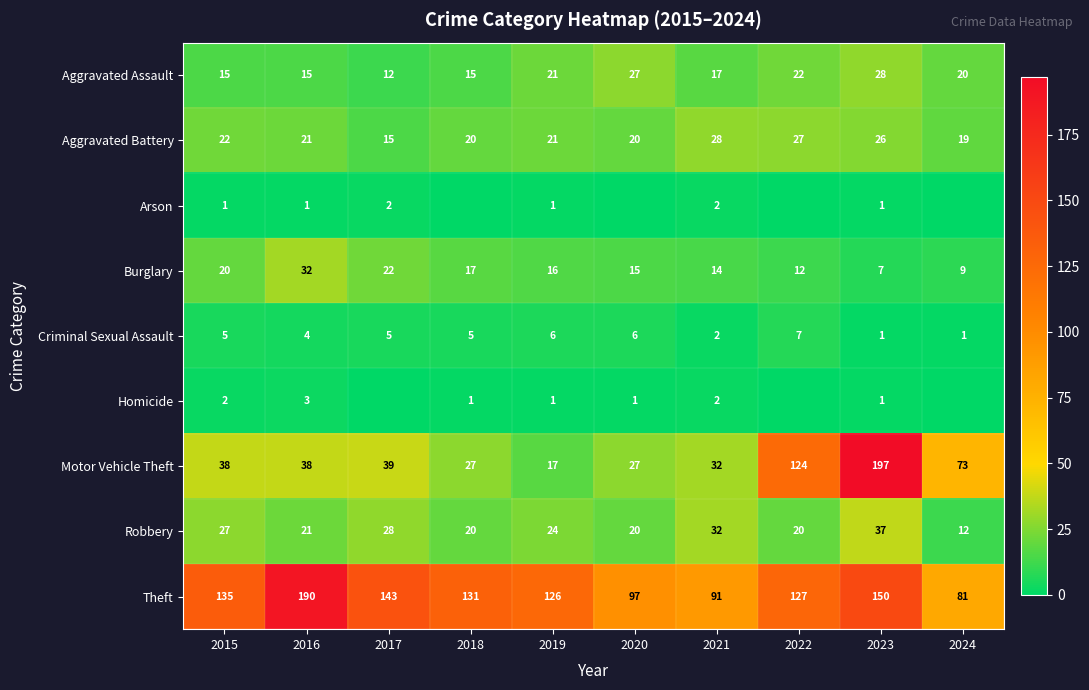

The value of Aggravated Battery at 2022 is 8. True or false?

False